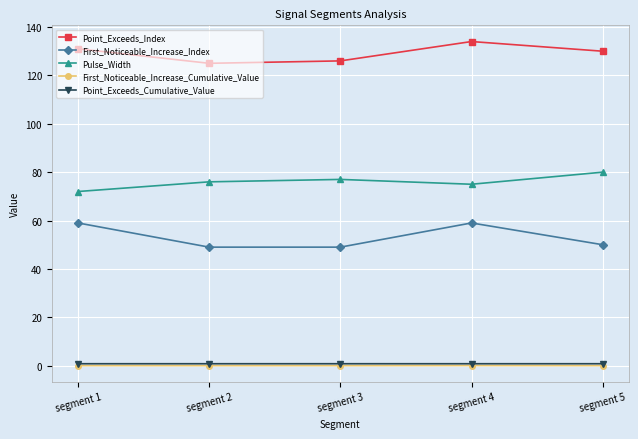

How many distinct data groups are displayed?

5